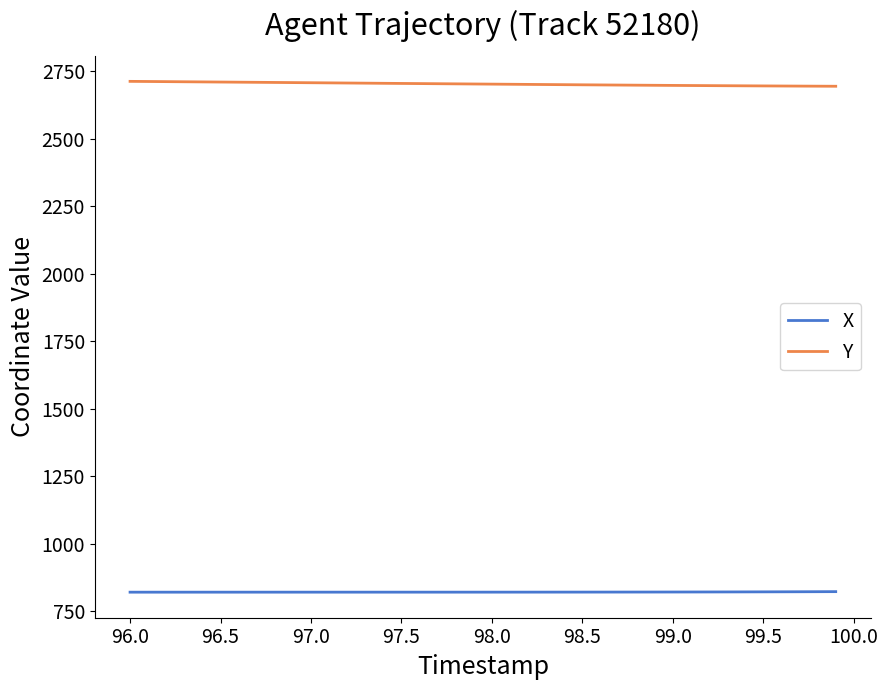

What is the minimum value shown in the chart?

821.2